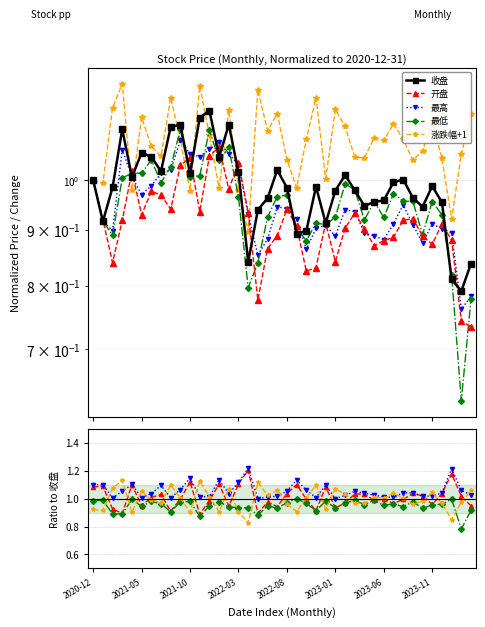

Which series ends up on top after the final intersection of 最高 and 开盘?

最高